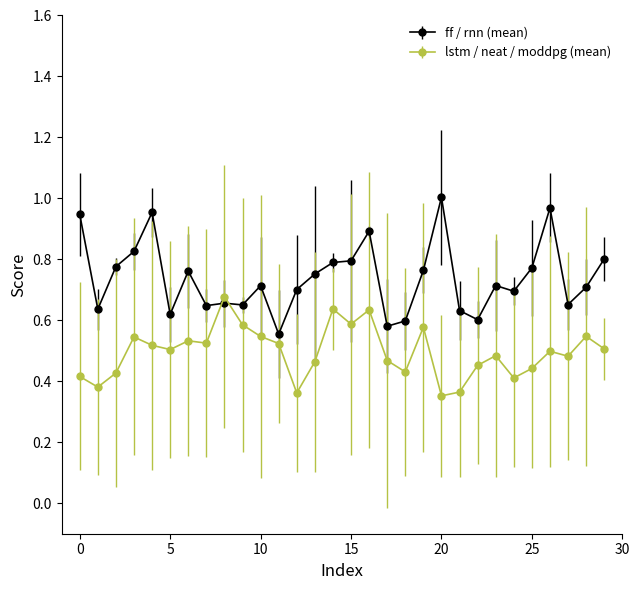

Which series has the largest range (max minus min)?

ff / rnn (mean)